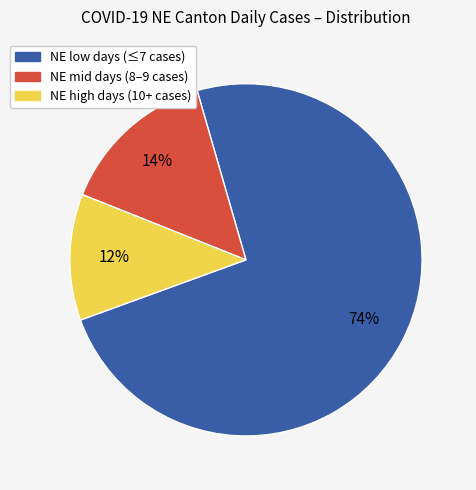

Does any single category account for the majority?

Yes